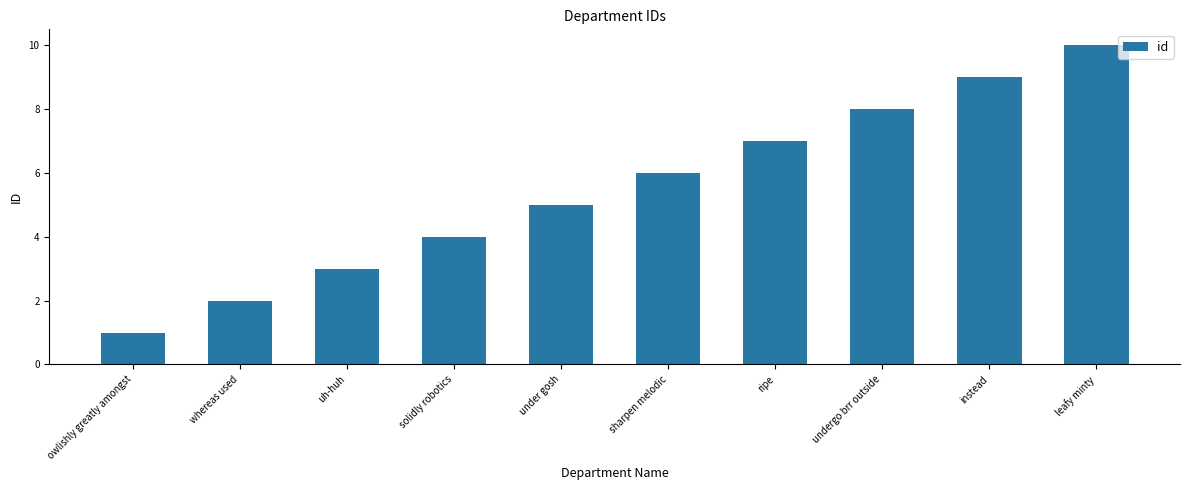

What position from the left is owlishly greatly amongst?

1